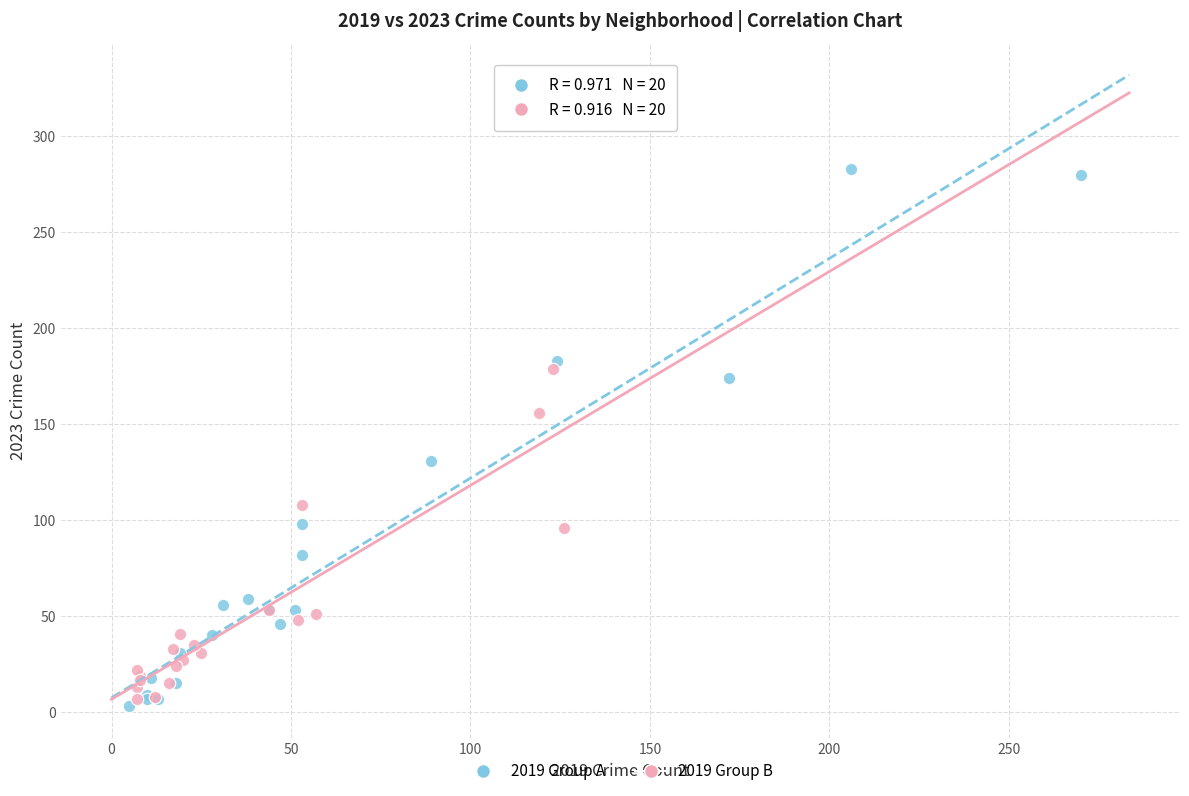

Which series has the largest Y range (max minus min)?

2019 Group A